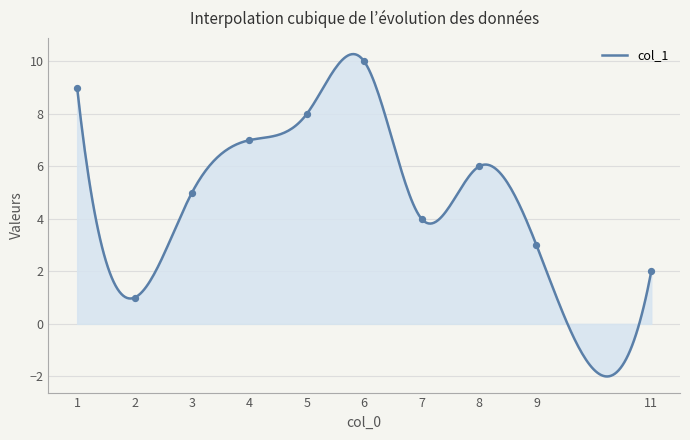

Which has a higher value, 4 or 8?

4